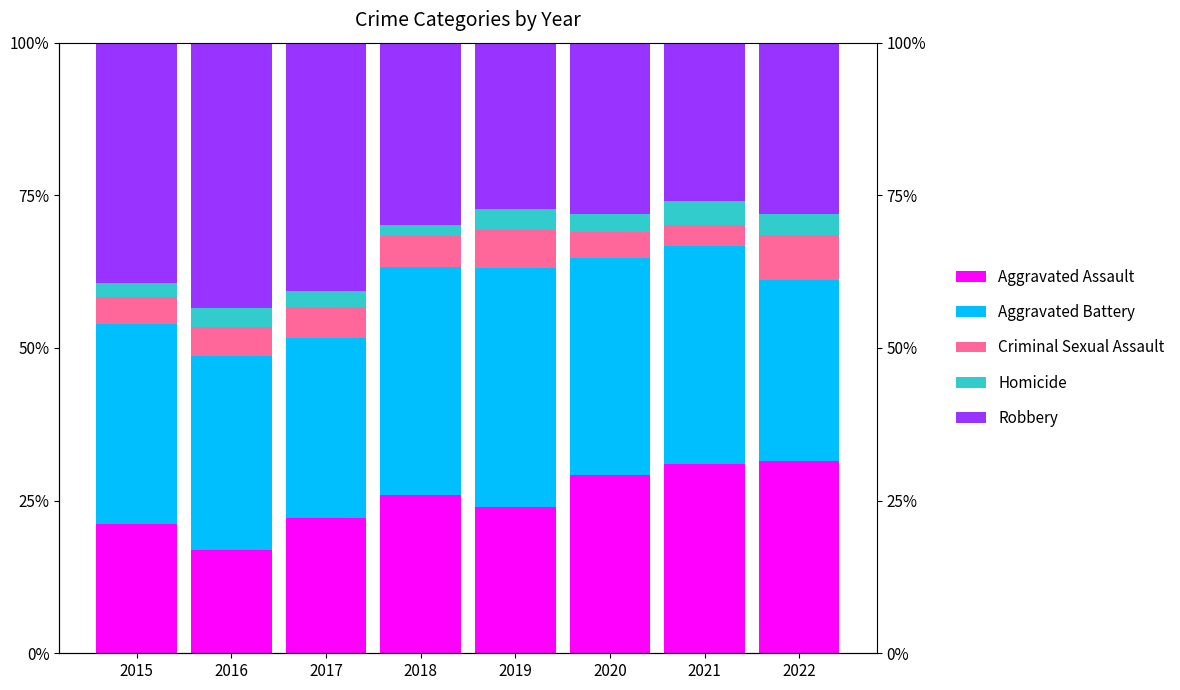

Is the value of Aggravated Assault at 2021 greater than the value of Homicide at 2021?

Yes